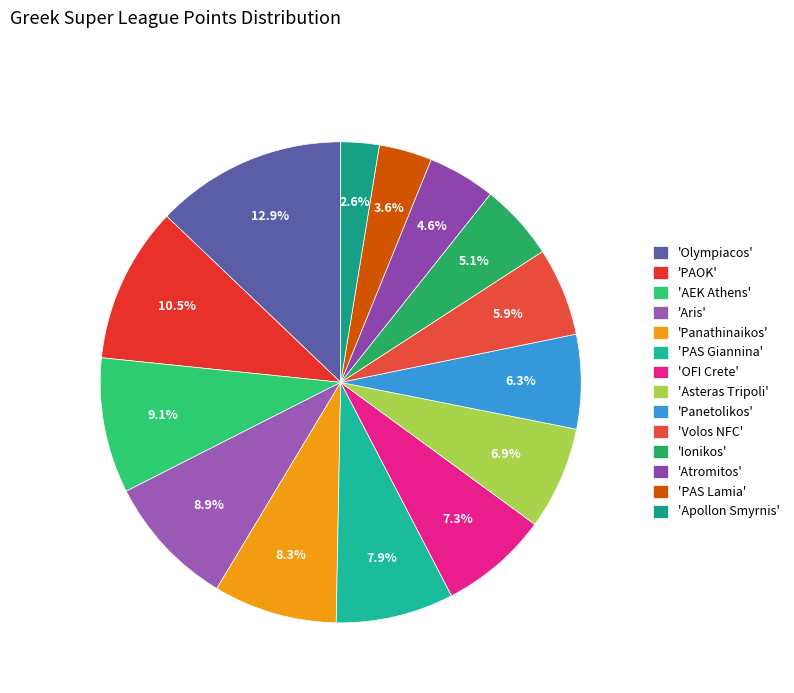

How many segments does this pie chart have?

14